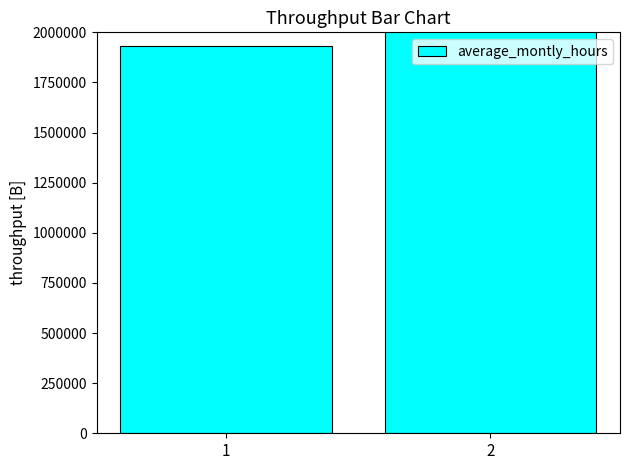

Reading right to left, transcribe all the data shown in this chart.

2=2670000	1=1930000